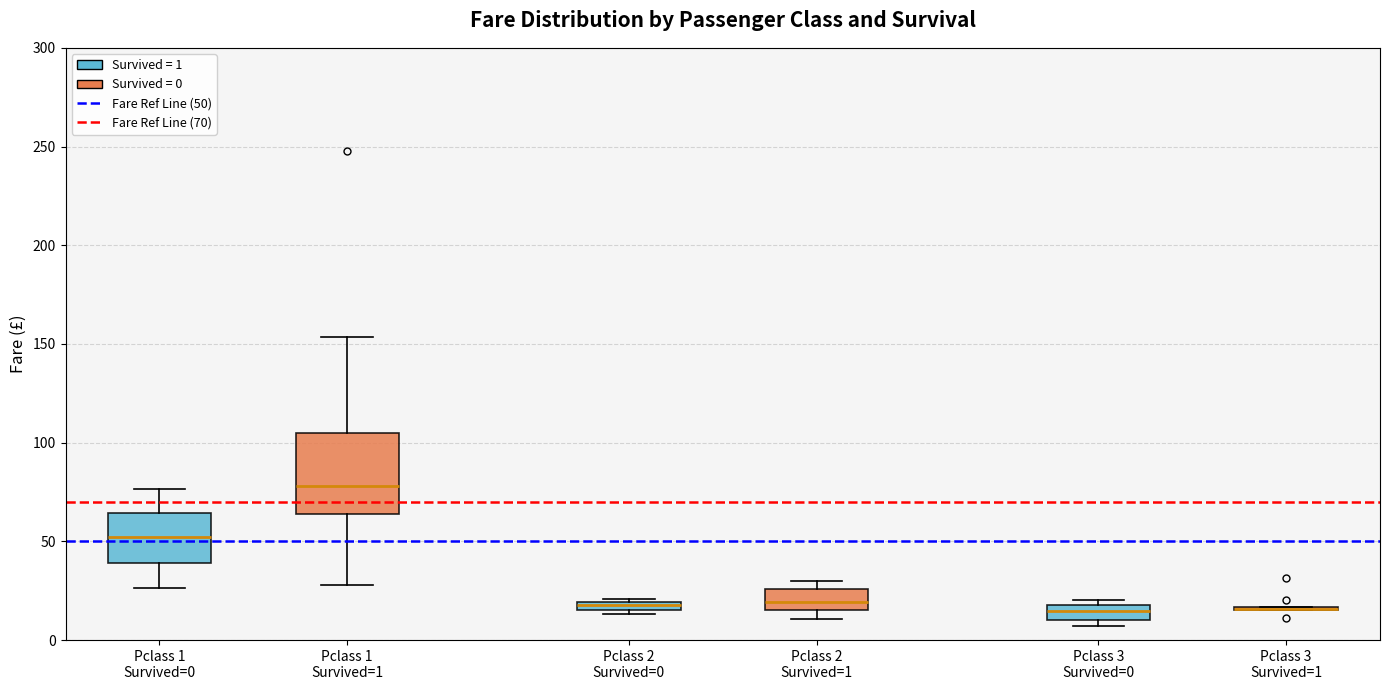

Comparing the boxes themselves (not the whiskers), which one is the tallest?

Pclass 1 Survived=1